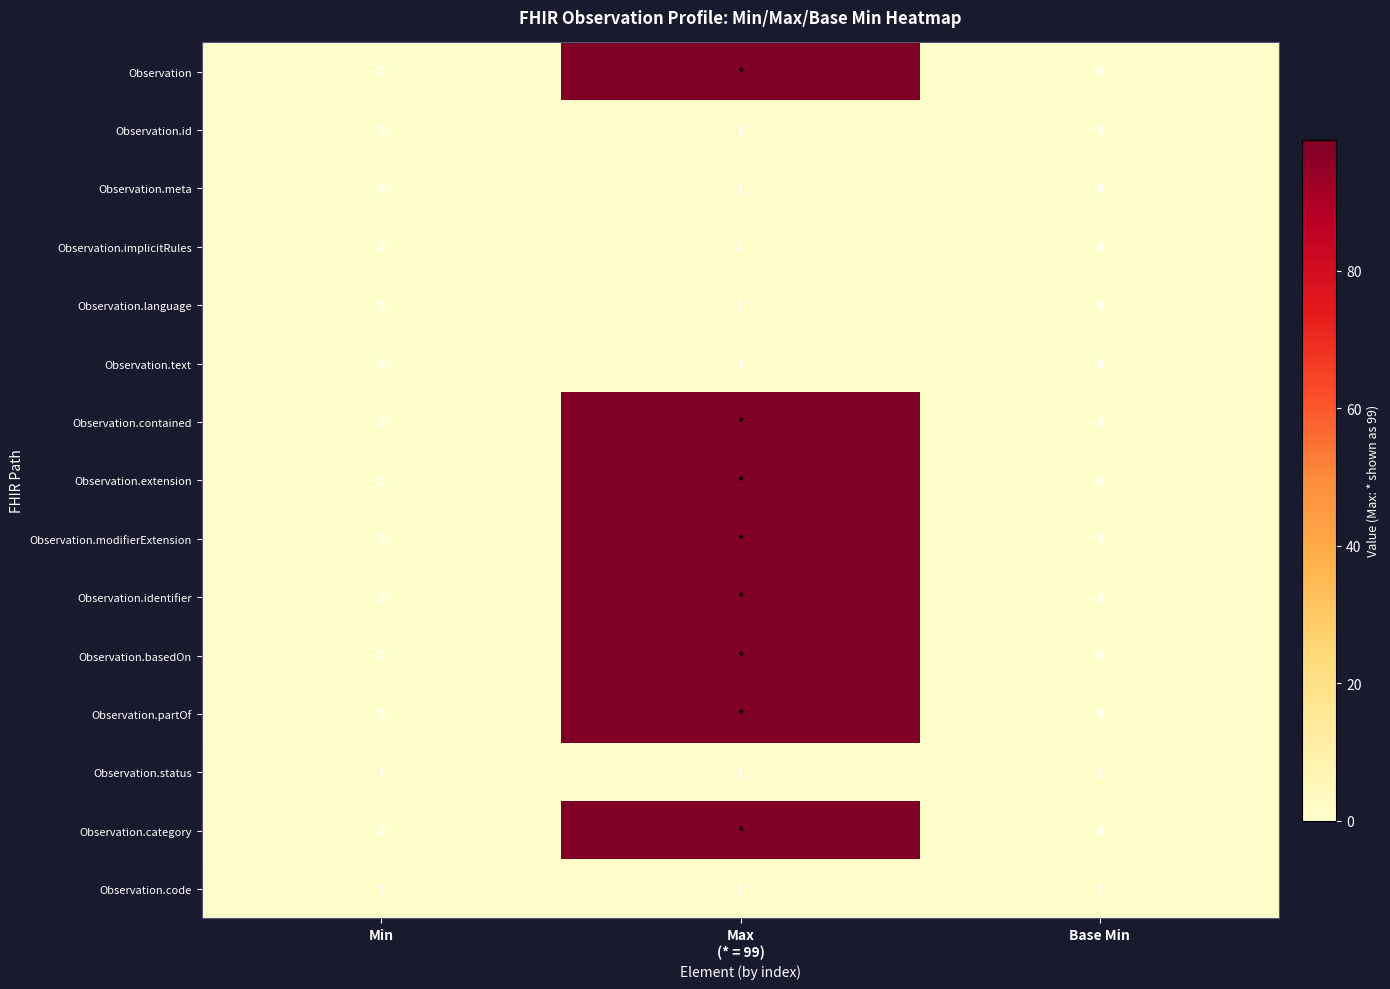

True or false: Observation.language has a value of 0 at Min.

True